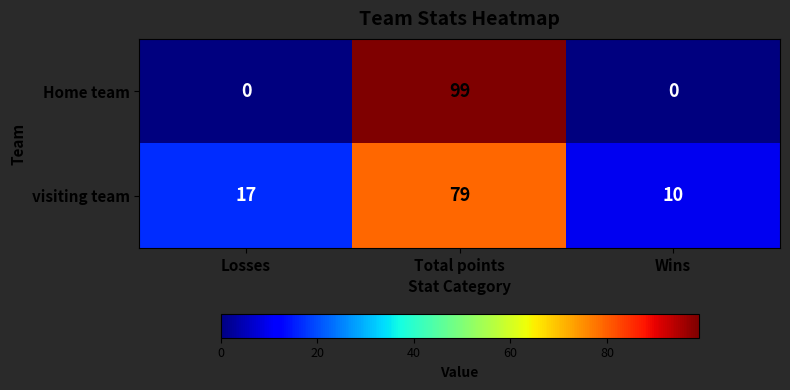

What is the maximum value for Home team?

99